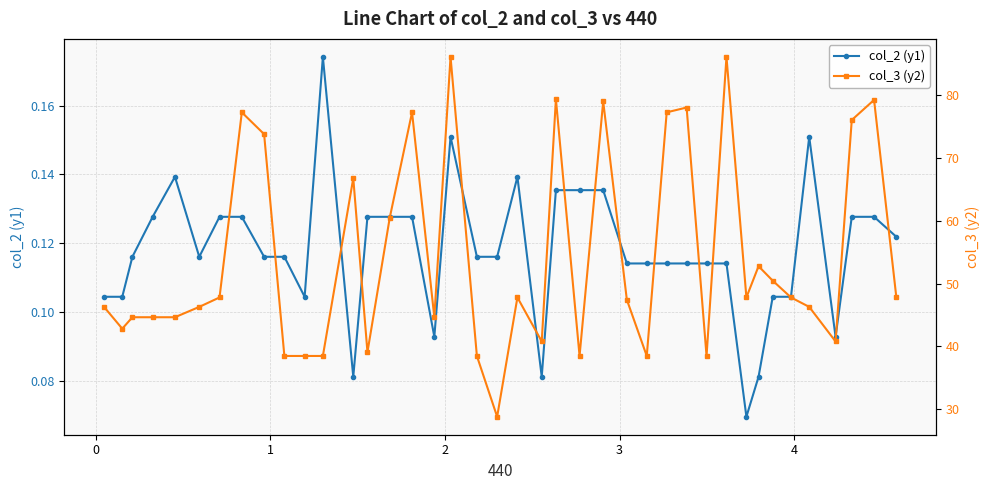

What are all the series names shown in the legend?

col_2 (y1), col_3 (y2)